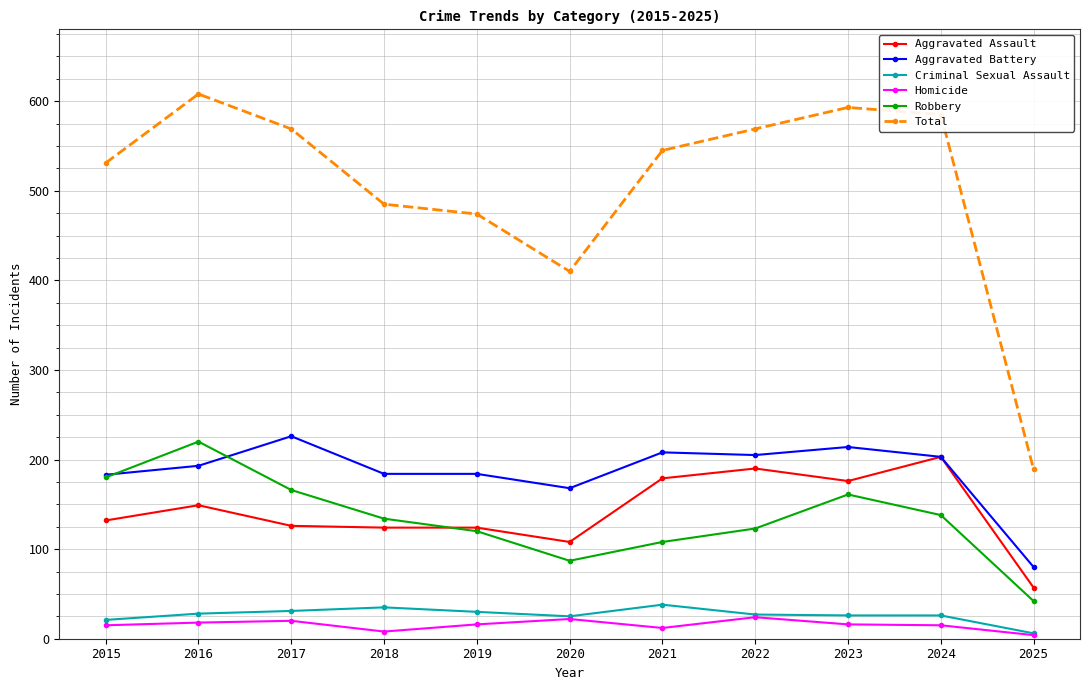

True or false: Aggravated Assault and Homicide cross at least once.

False